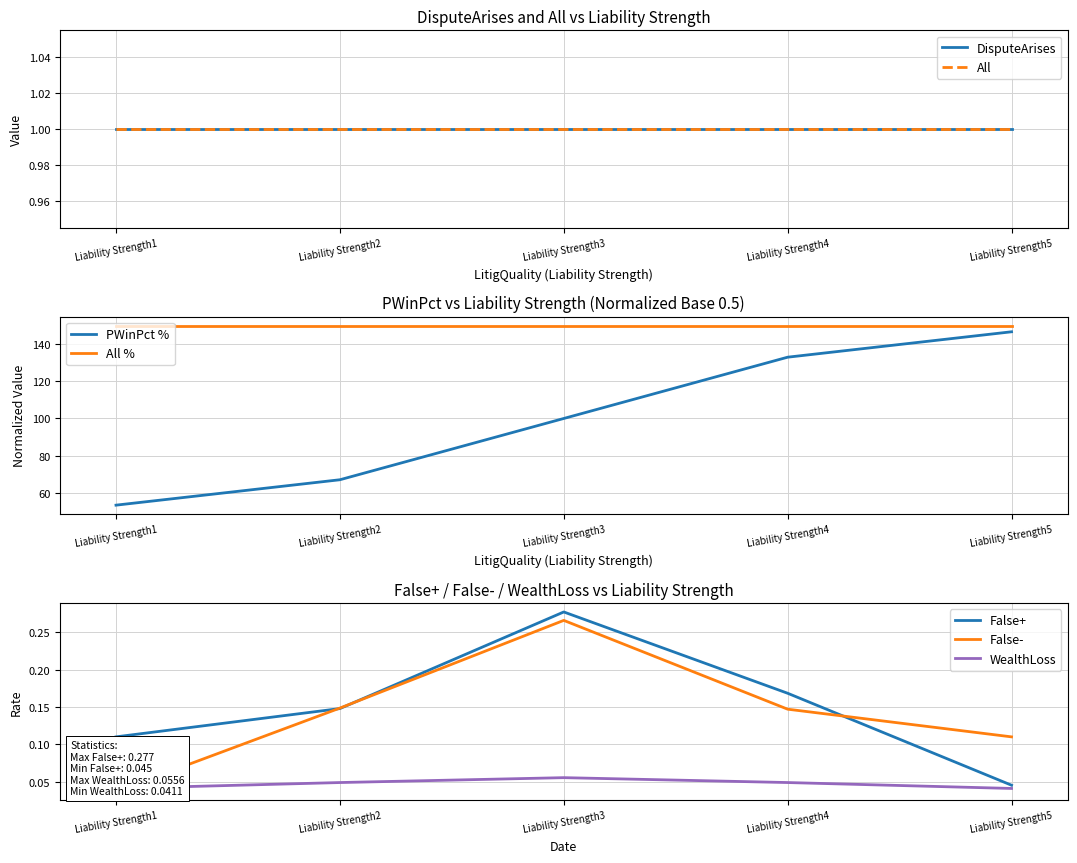

Between Liability Strength5 and Liability Strength1, which is larger?

Liability Strength5